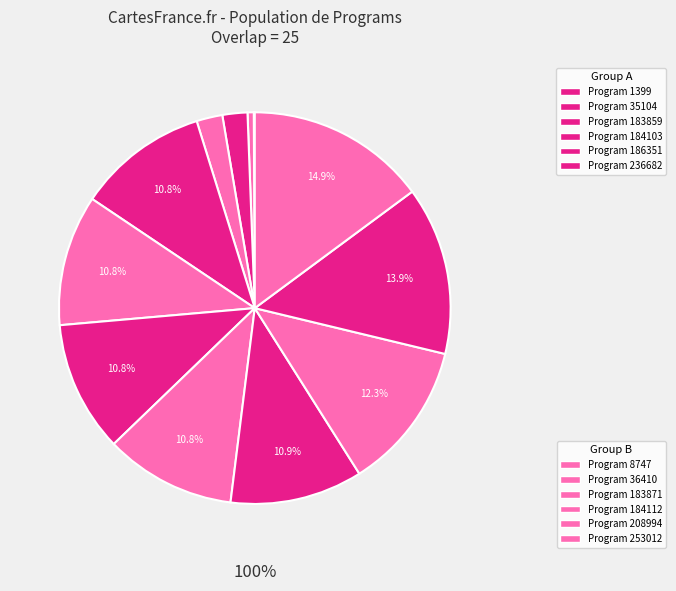

The 253012 slice represents 25% of the pie. True or false?

False